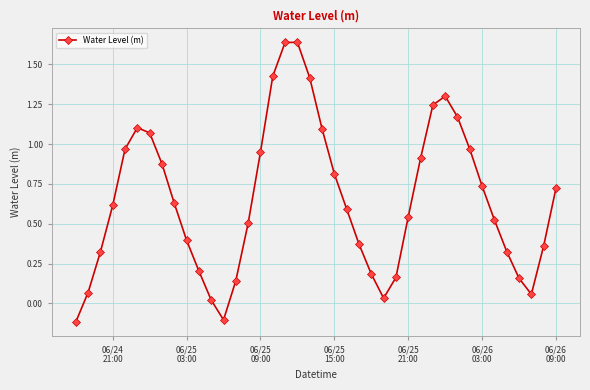

How many interior local valleys (lower than both neighbors) does the data have?

3